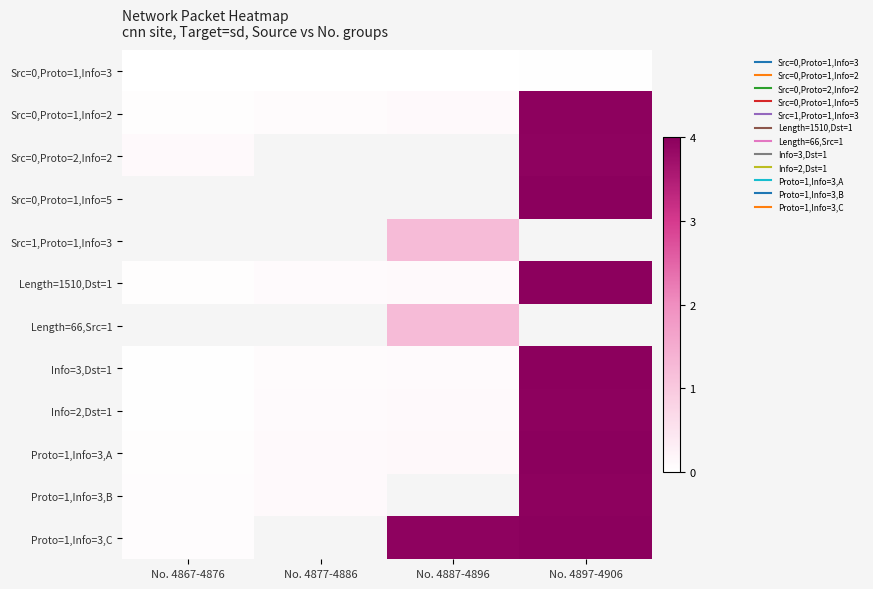

How many data points in Src=1,Proto=1,Info=3 are above 1?

1